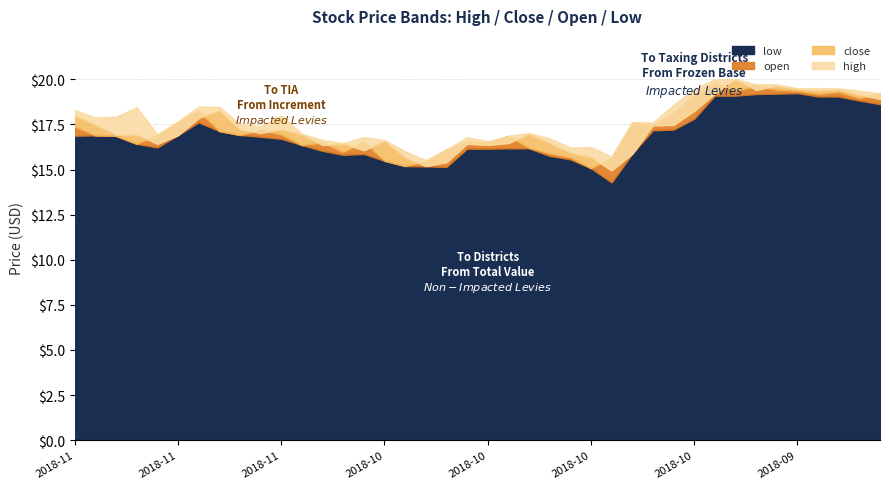

At how many categories does at least one series exceed 15?

40